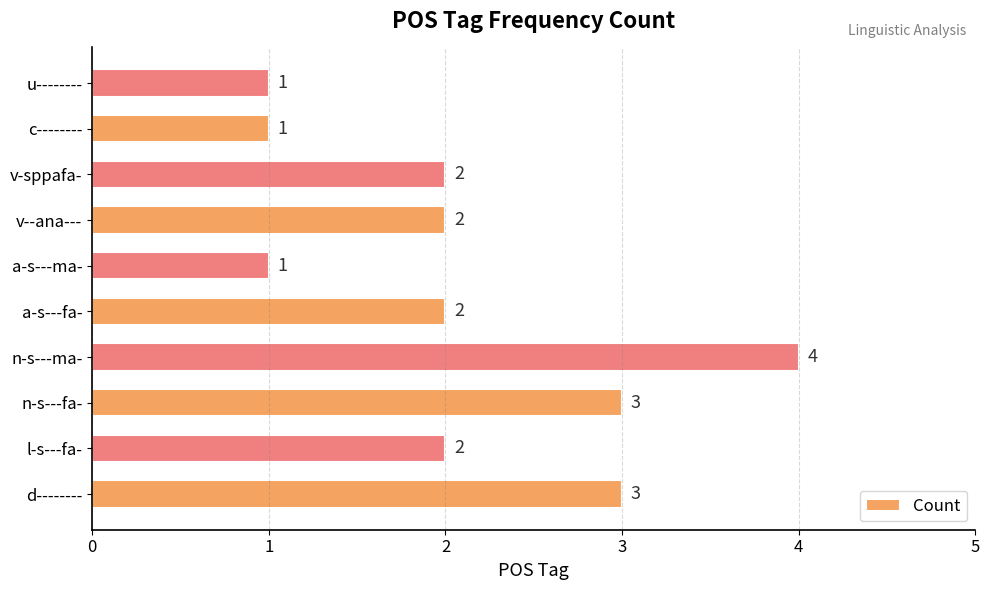

Count the values in the range 1 to 3.

9